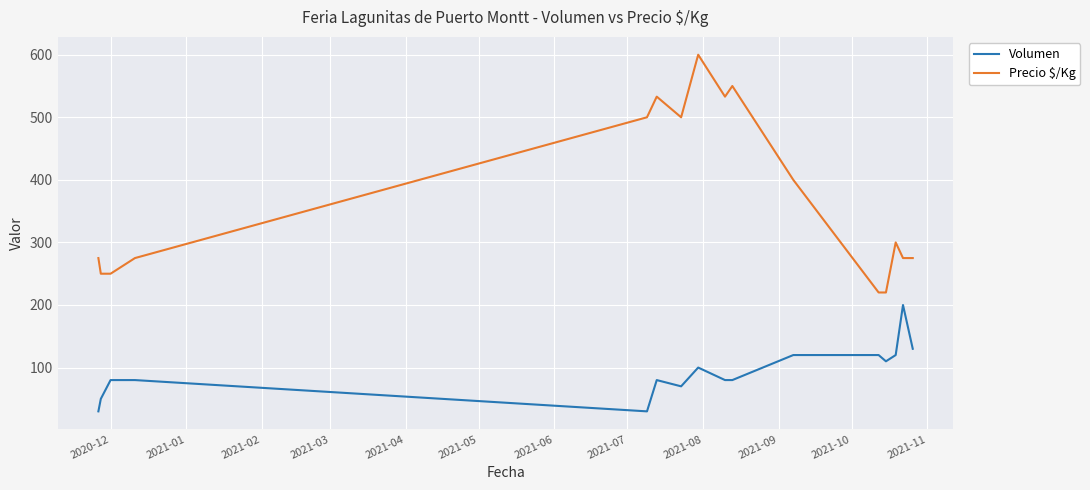

True or false: Precio $/Kg and Volumen cross at least once.

False